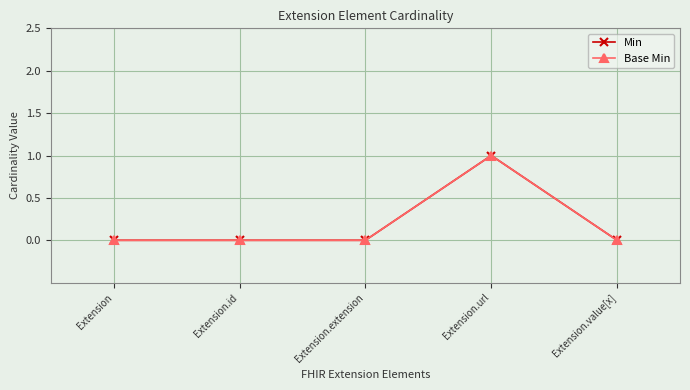

Which series has the largest range (max minus min)?

Min